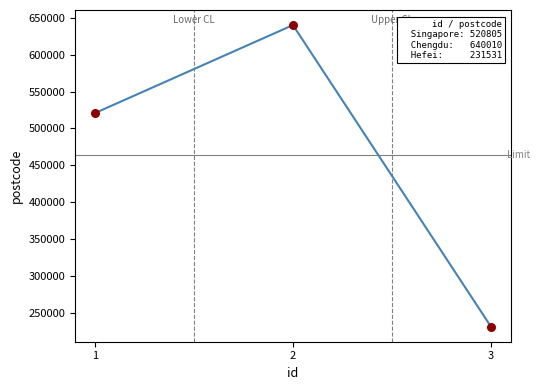

Which has a higher value, 3 or 1?

1